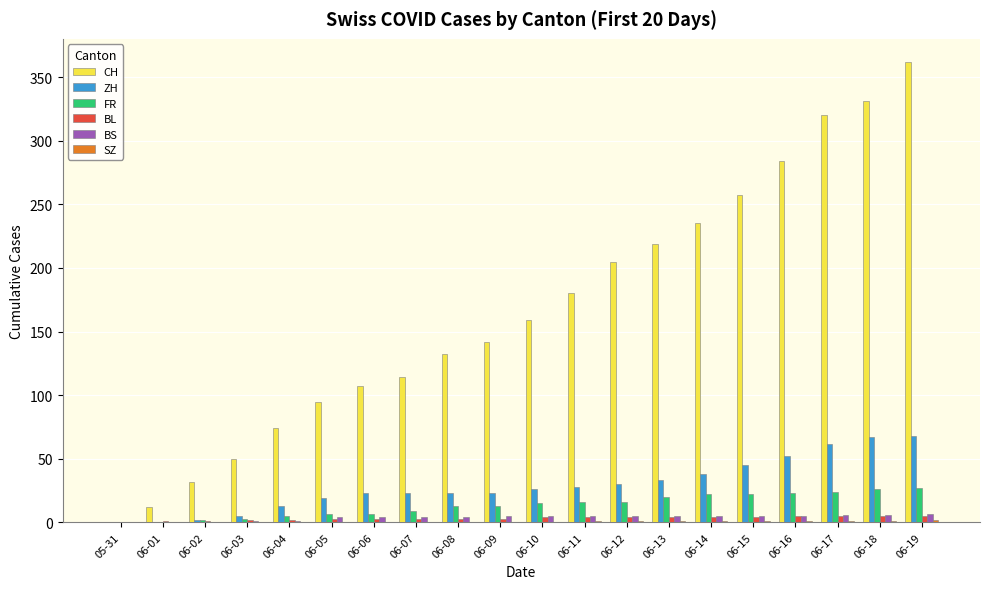

What is the spread (max minus min) of values at 06-05?

95